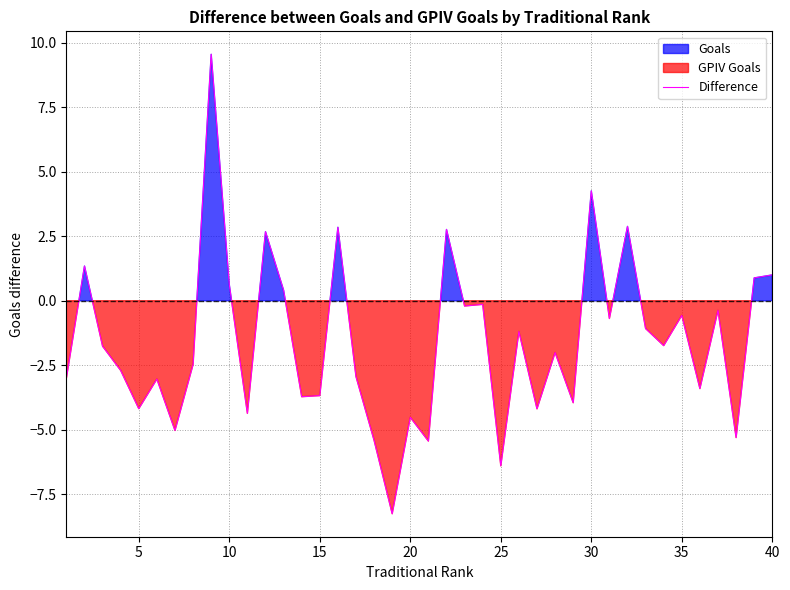

Is it true that Difference equals -3.7 at 15?

True